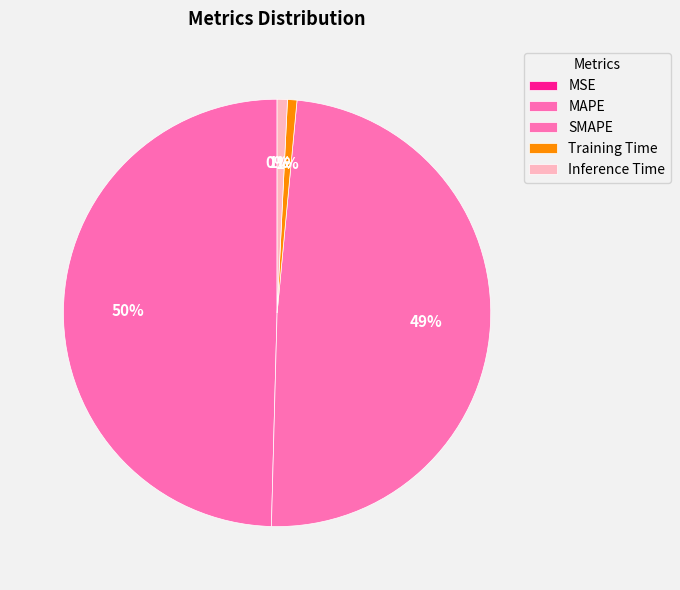

Between MAPE and MSE, which is larger?

MAPE